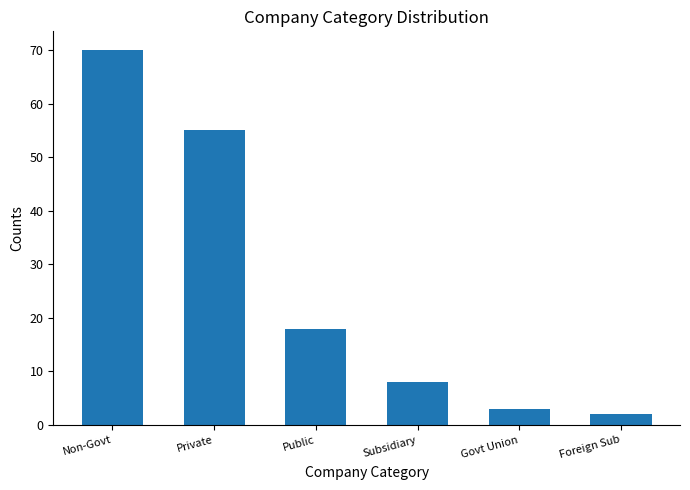

Rank the categories by value from lowest to highest.

Foreign Sub, Govt Union, Subsidiary, Public, Private, Non-Govt